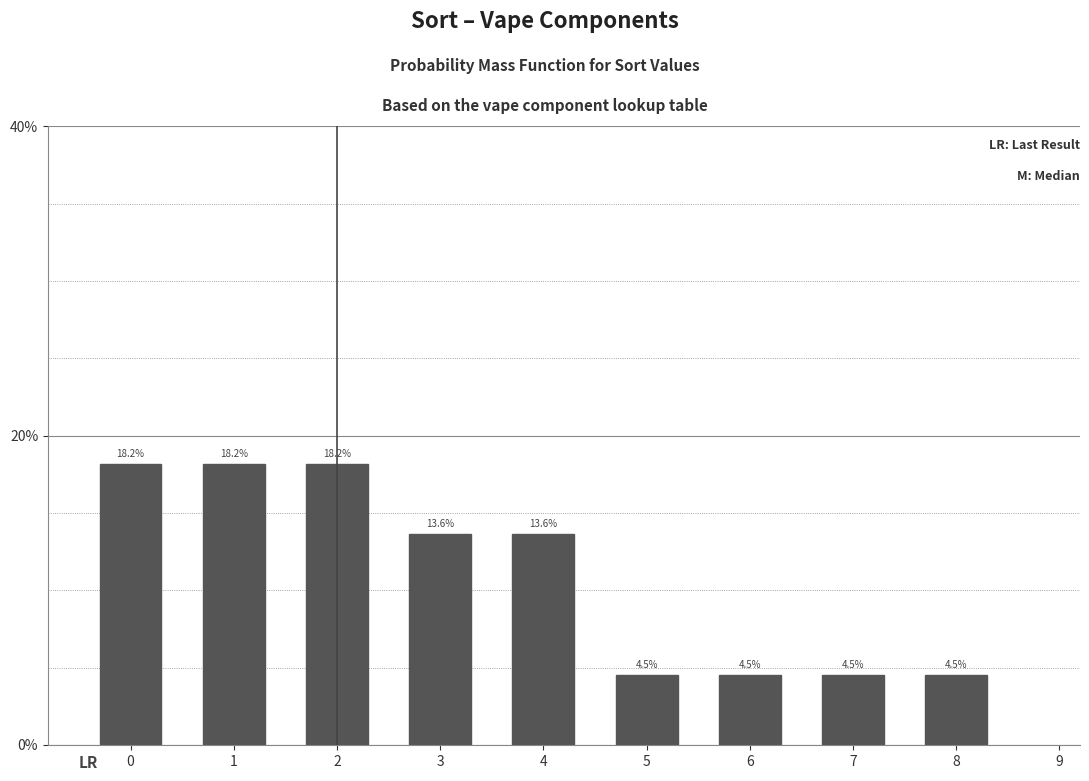

Are the bars horizontal?

No